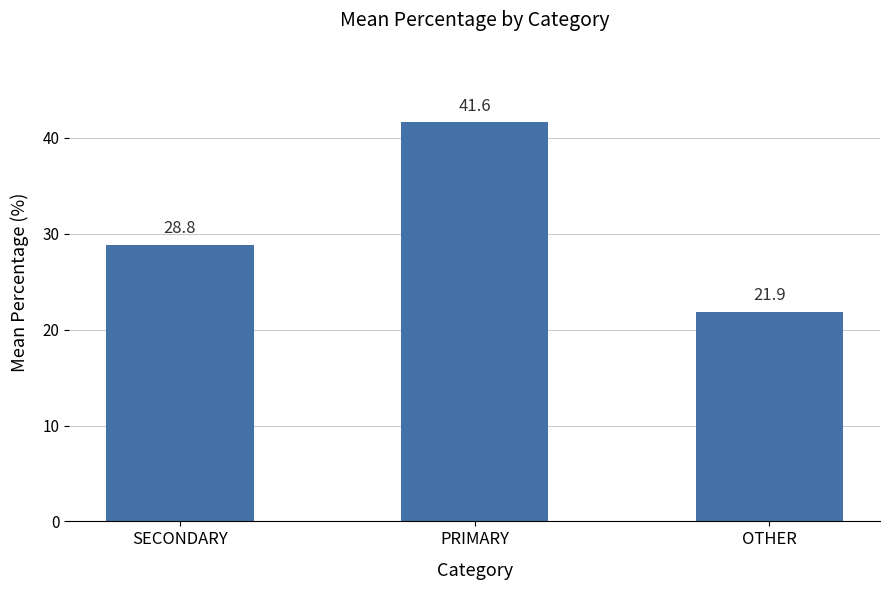

Is it true that the value at SECONDARY is 8.6?

False